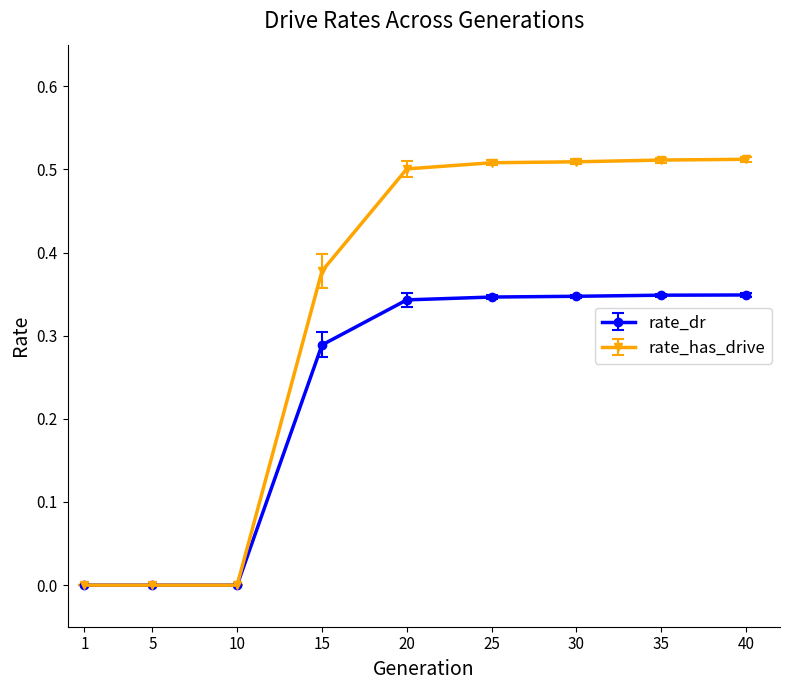

Which series has the widest spread of values?

rate_has_drive